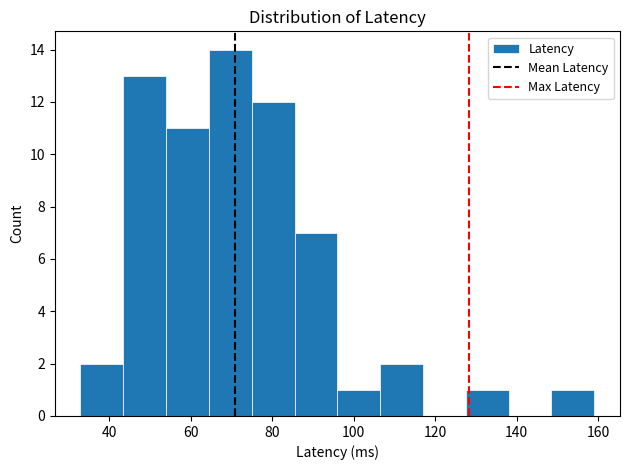

What is the height of the bar covering 86 to 96 on the x-axis? Neither the bar edges nor the heights are printed on the chart, so give them approximately, as read against the axes.

7